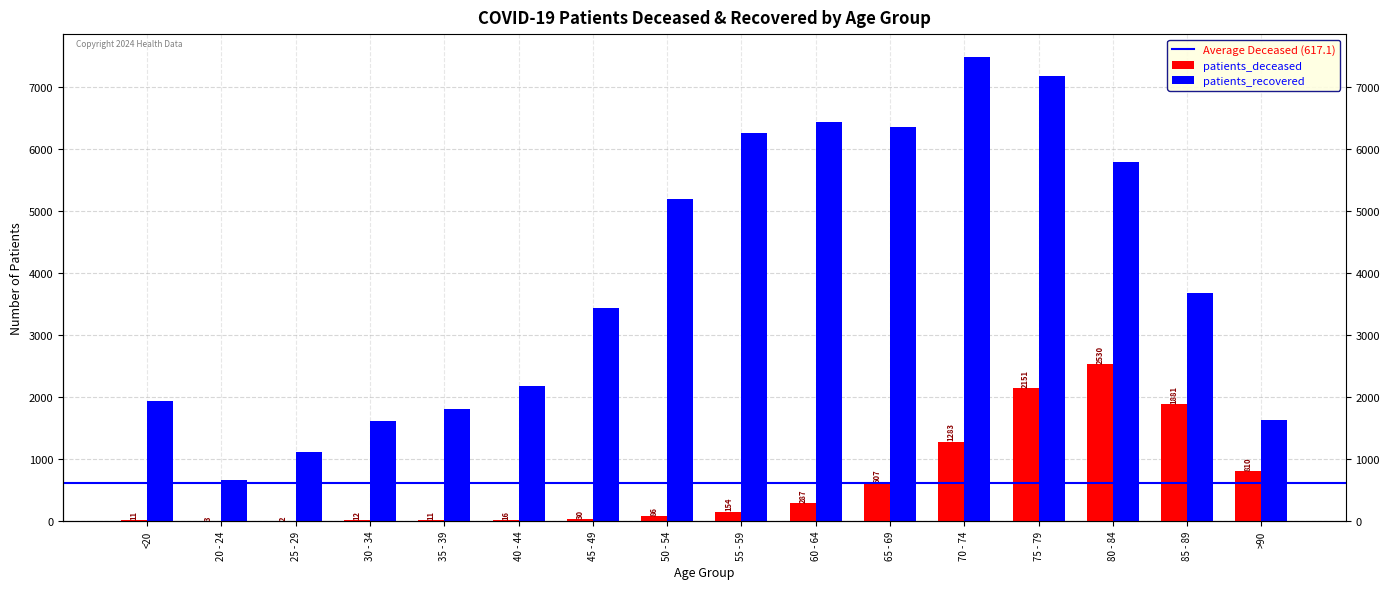

Which series has the widest spread of values?

patients_recovered